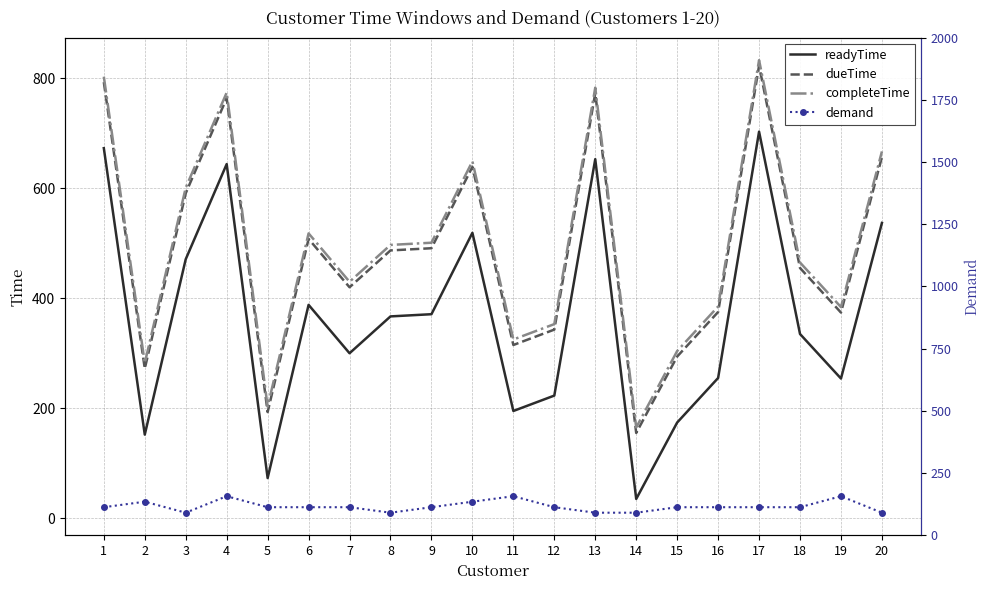

True or false: demand and completeTime intersect in this chart.

False